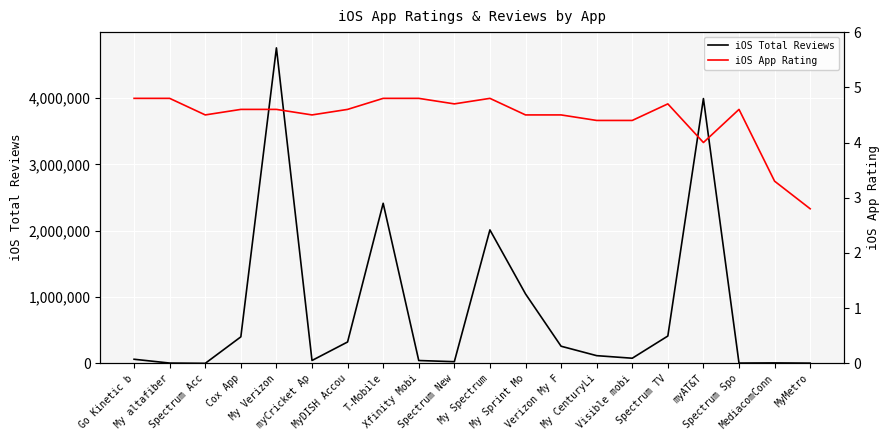

What is the sum of all iOS Total Reviews values?

15994783